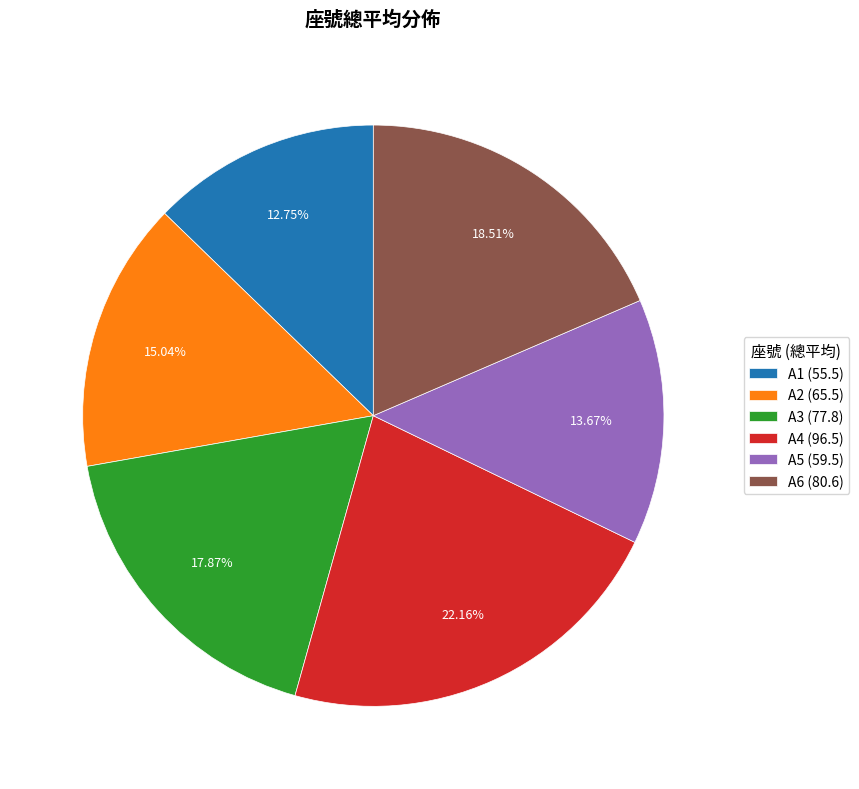

True or false: A5 accounts for 14% of the total.

True